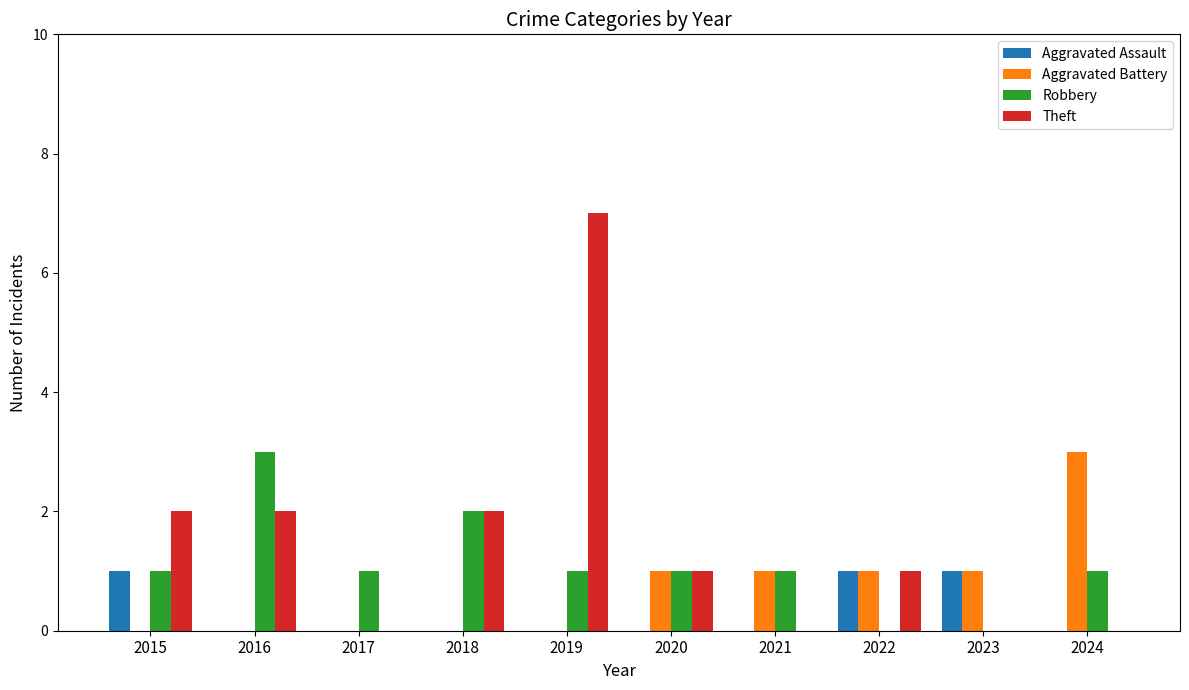

What are all the series names shown in the legend?

Aggravated Assault, Aggravated Battery, Robbery, Theft